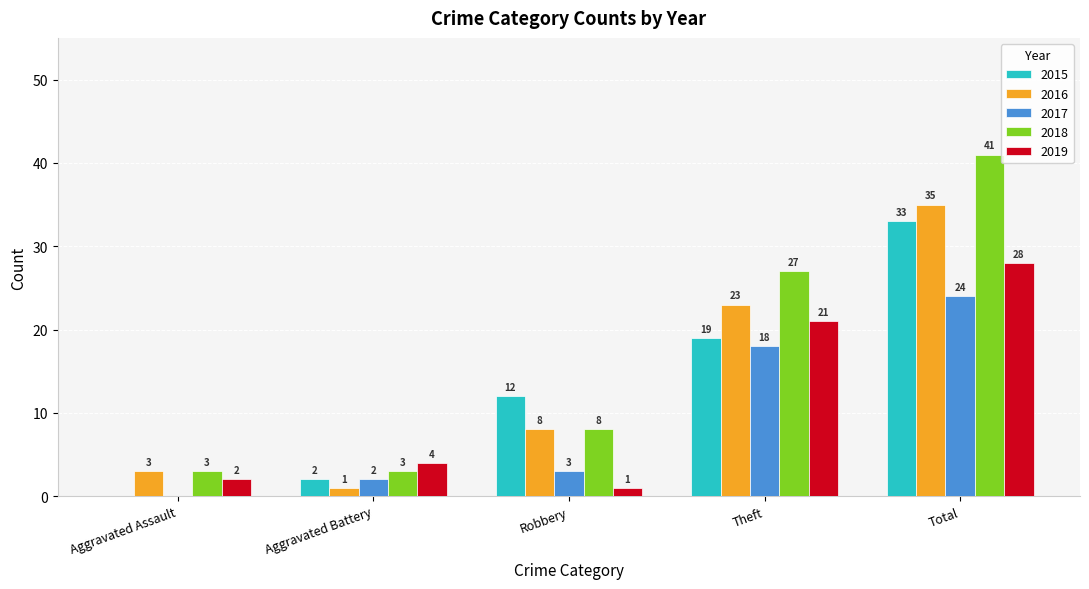

At which label is 2018 closest to 22?

Theft